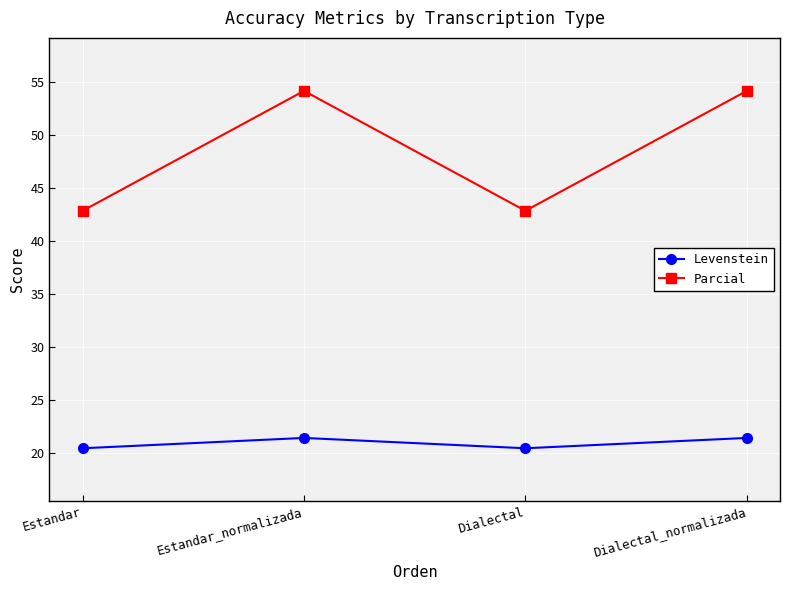

Is the value of Parcial at Dialectal_normalizada greater than the value of Levenstein at Dialectal_normalizada?

Yes